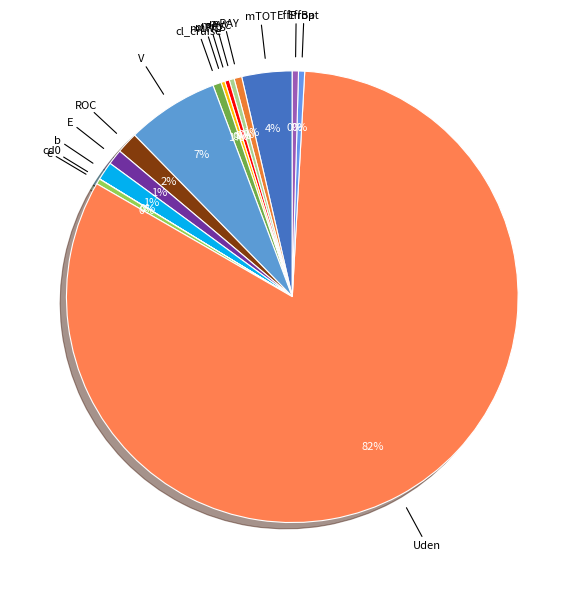

Which category has the biggest portion of the pie?

Uden